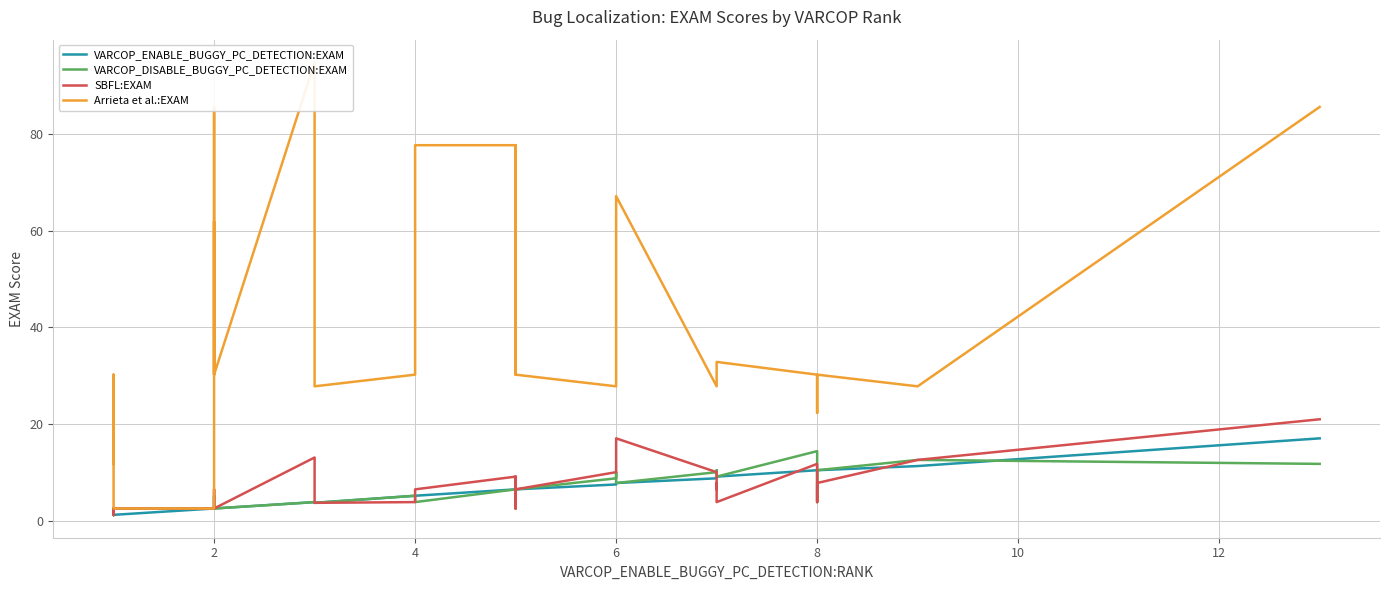

What is the smallest value displayed?

1.3